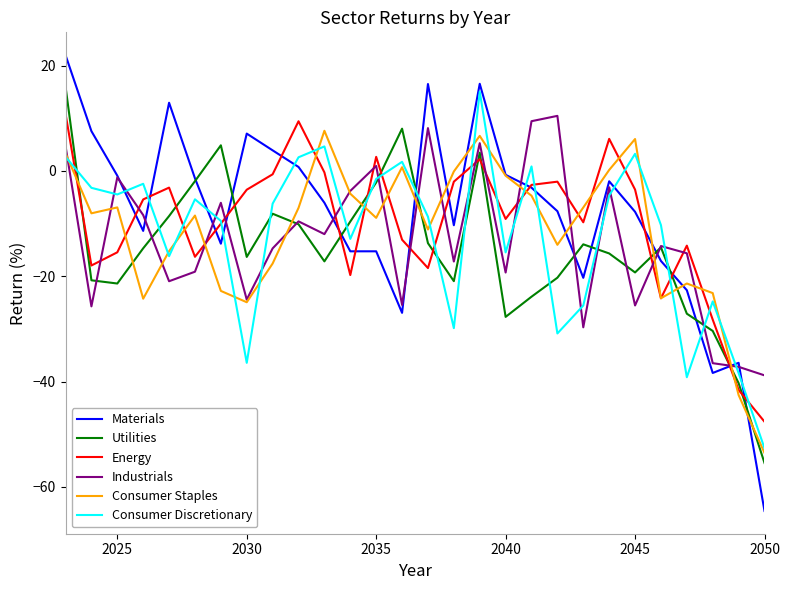

Which series has the largest range (max minus min)?

Materials